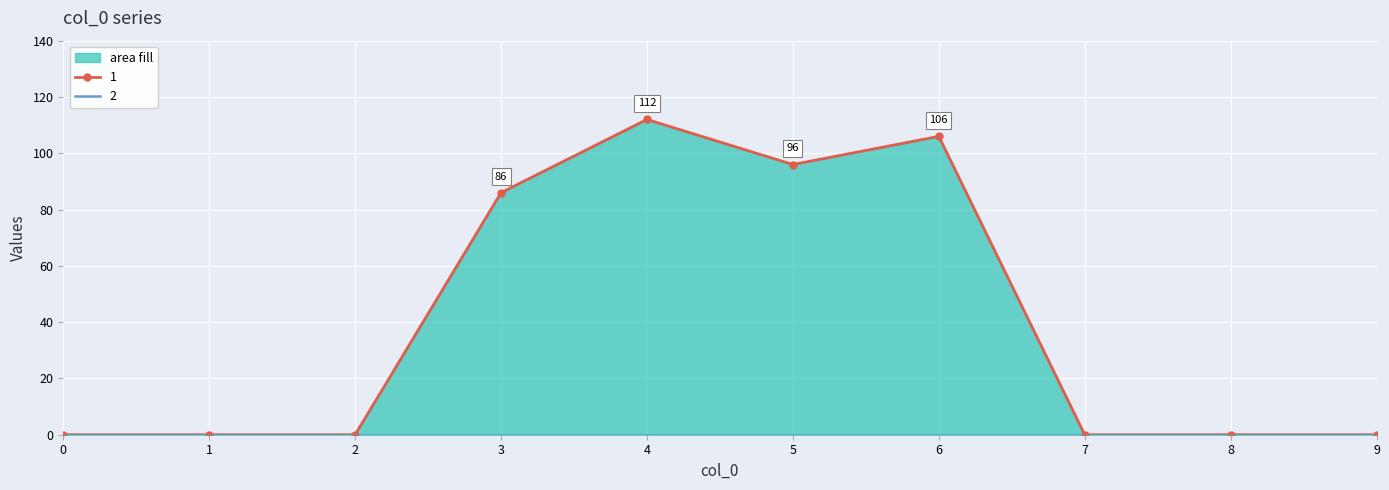

At how many categories does at least one series exceed 74?

4